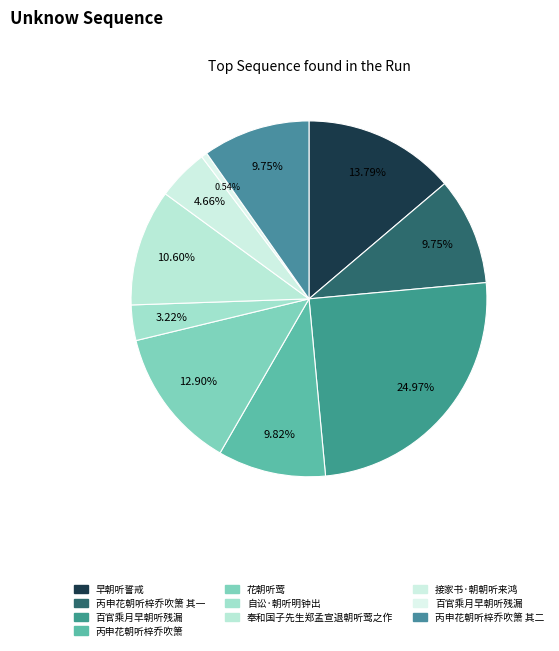

What is the largest slice in the pie chart?

百官乘月早朝听残漏